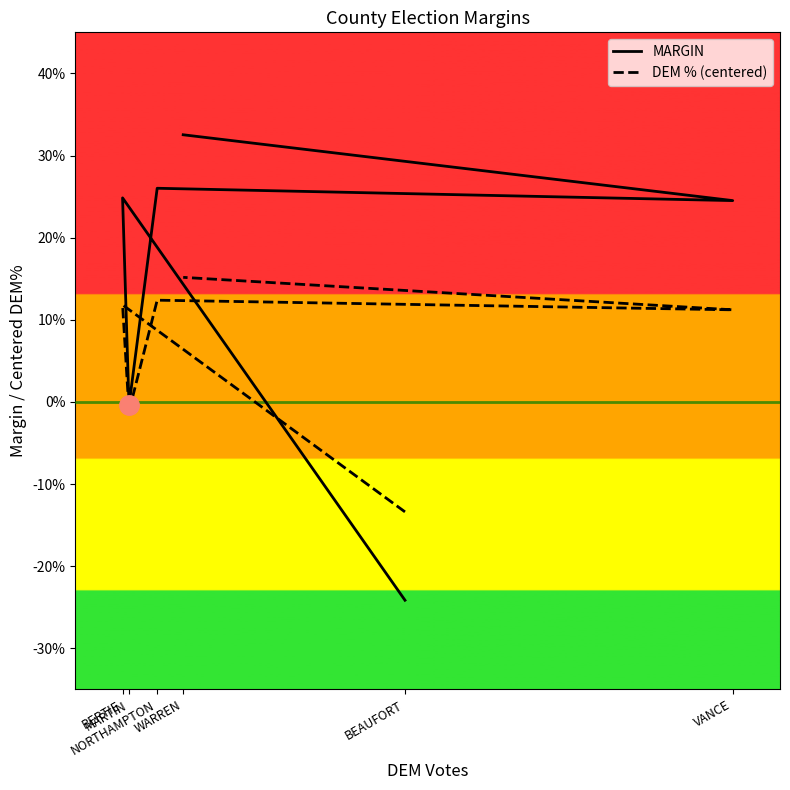

What is the difference between the maximum and minimum values in the DEM % (centered) series?

0.3